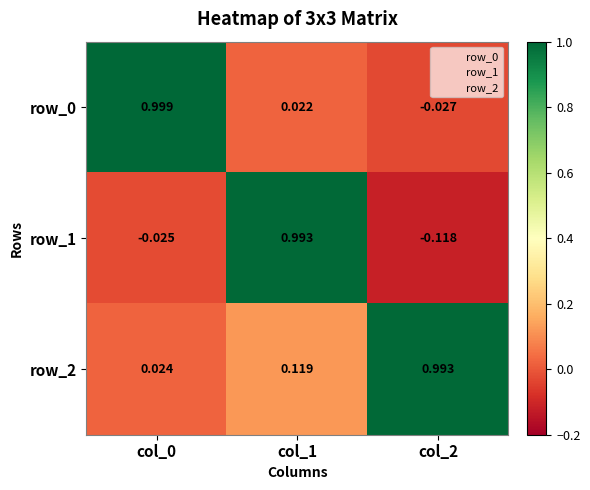

Is the value of row_0 at col_1 greater than the value of row_1 at col_1?

No